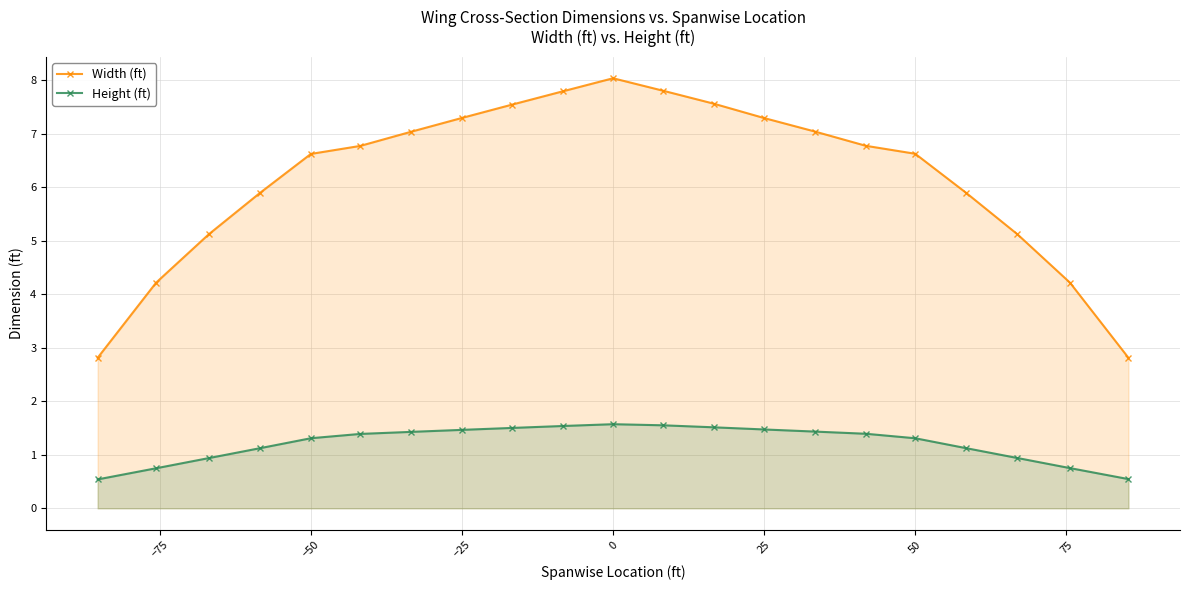

At how many categories does at least one series exceed 3?

19